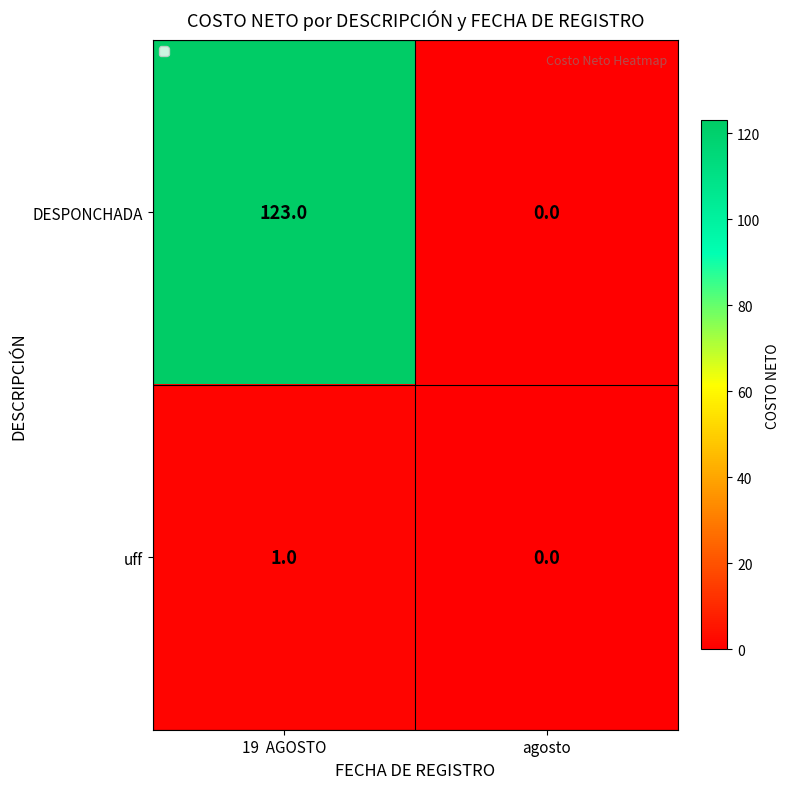

What is the greatest value displayed?

123